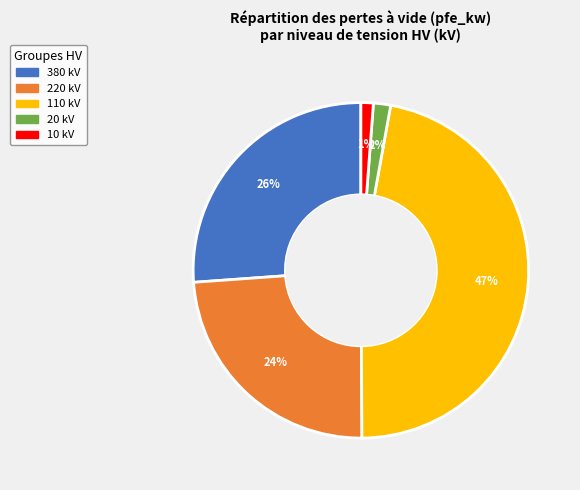

Between 20 kV and 220 kV, which is larger?

220 kV